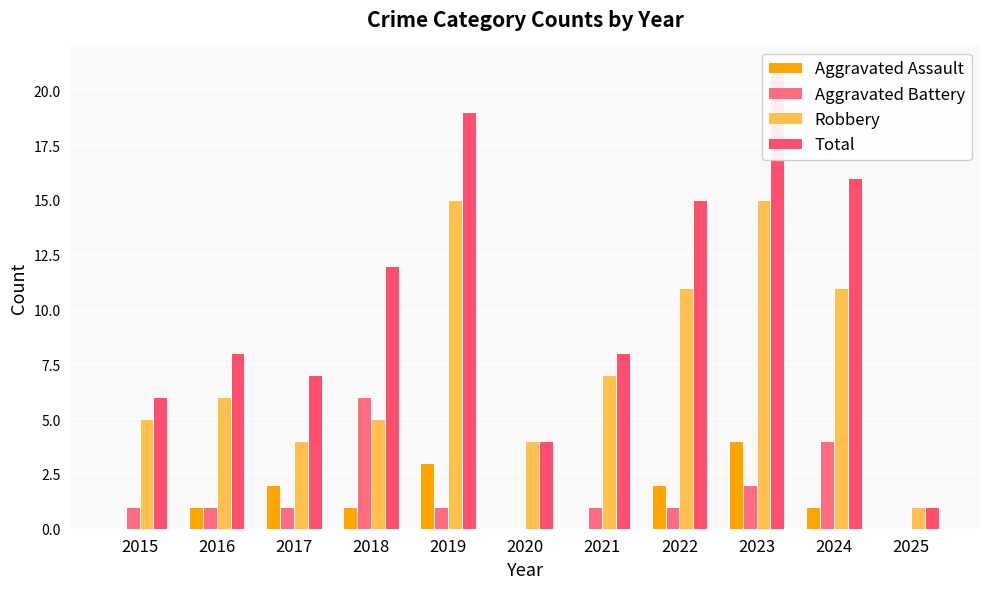

What are all the series names shown in the legend?

Aggravated Assault, Aggravated Battery, Robbery, Total